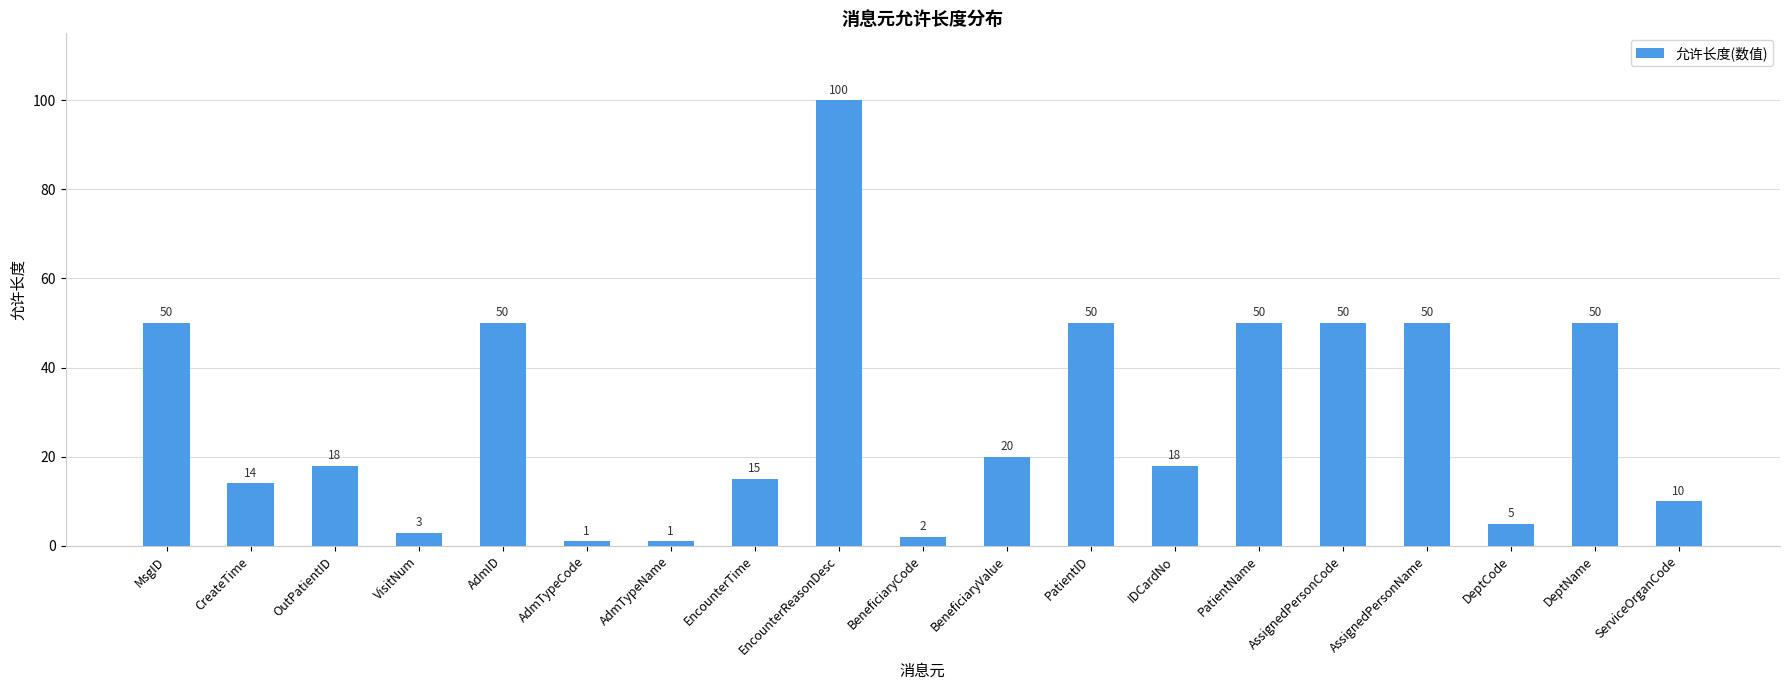

What position from the right is AdmTypeCode?

14